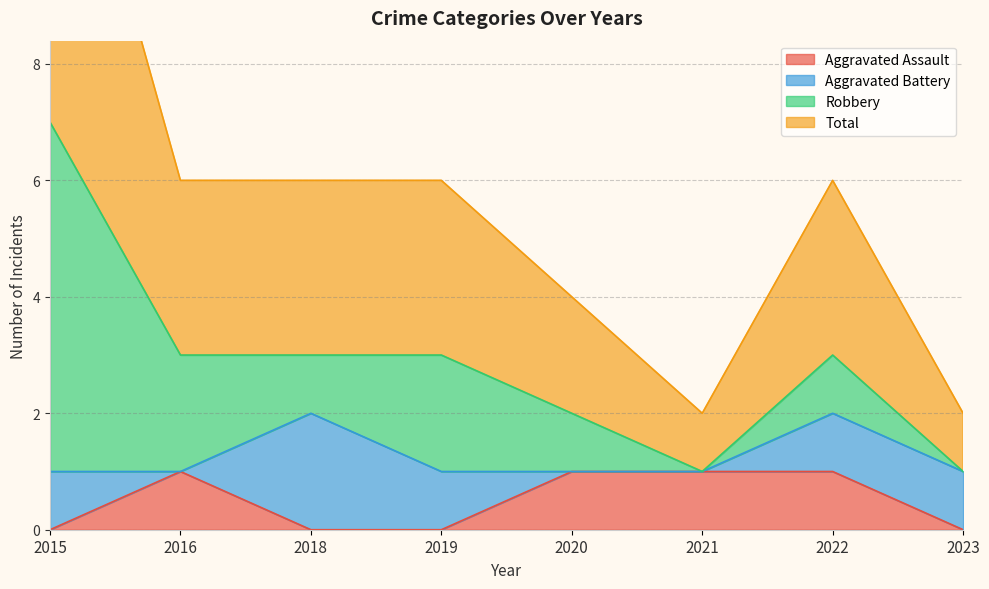

Read the Total value at 2015.

7